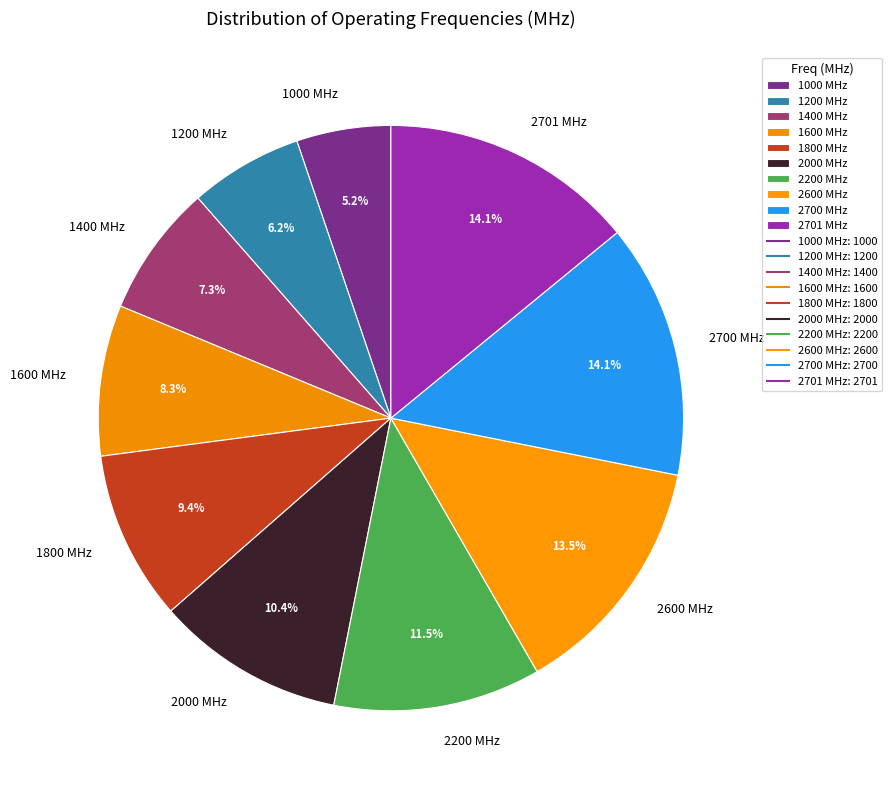

Combined, do 1400 and 2000 account for over 50%?

No